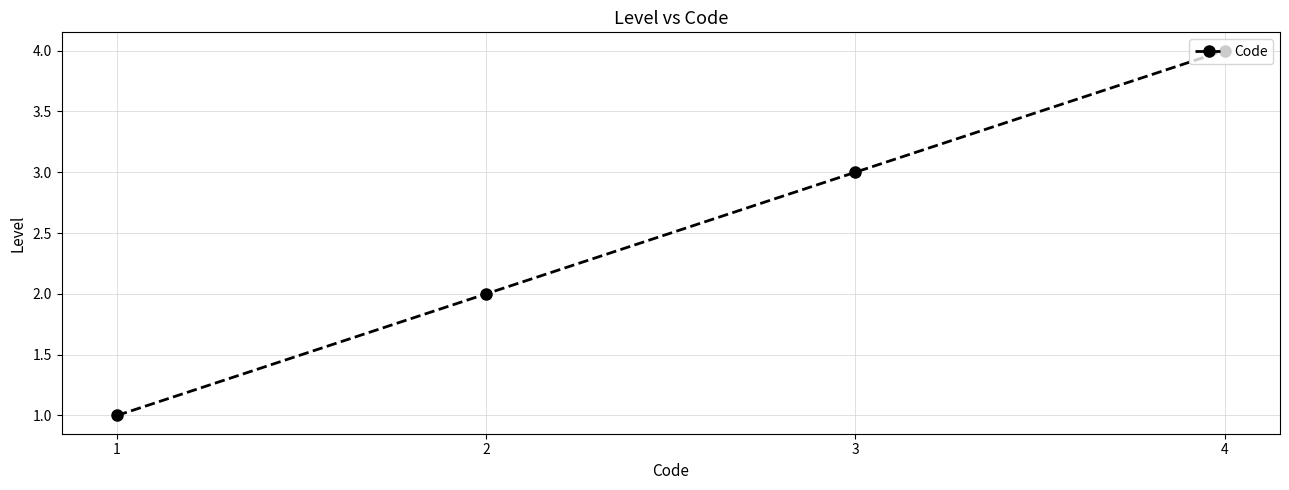

True or false: the data shows 2 at 2.

True